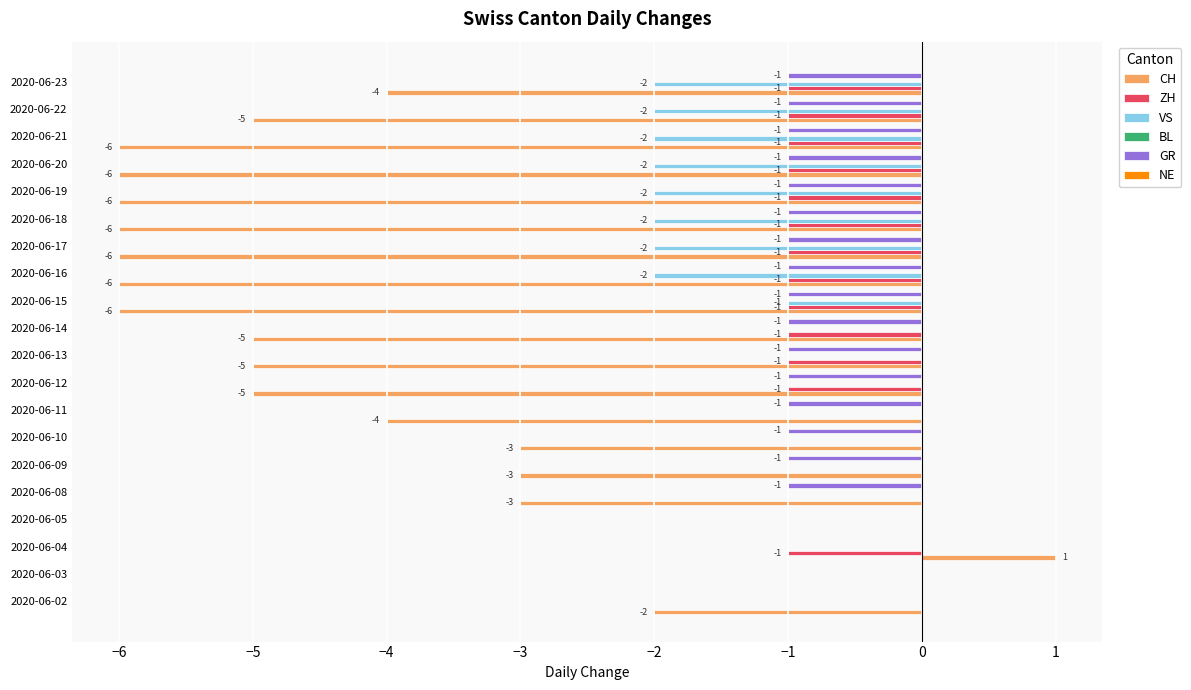

Which category has the highest value across all series?

2020-06-04